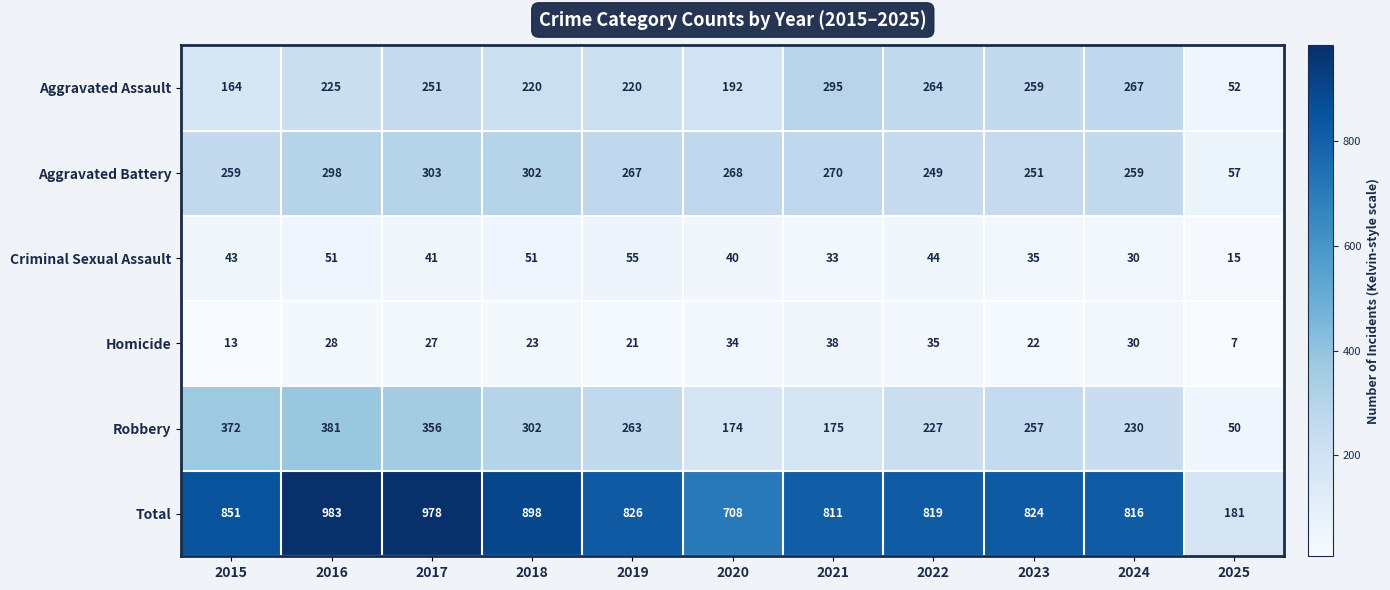

At how many categories does at least one series exceed 783?

9